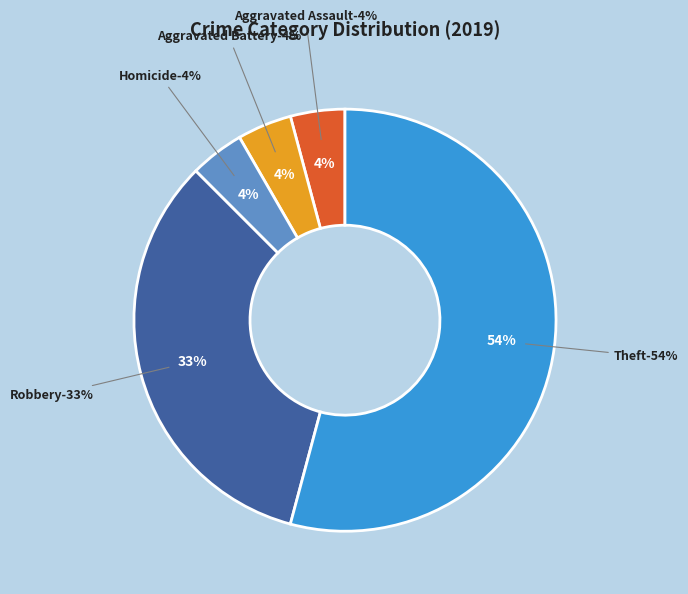

What percentage do Aggravated Assault and Theft together represent?

58.3%